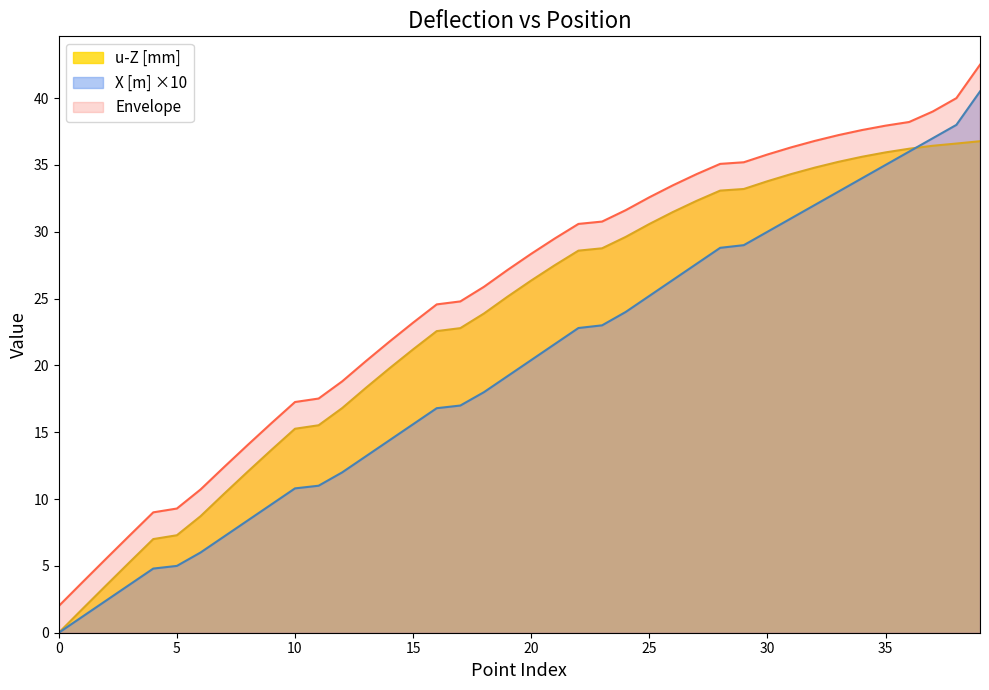

Is it true that X_m equals 6.8 at 17?

False